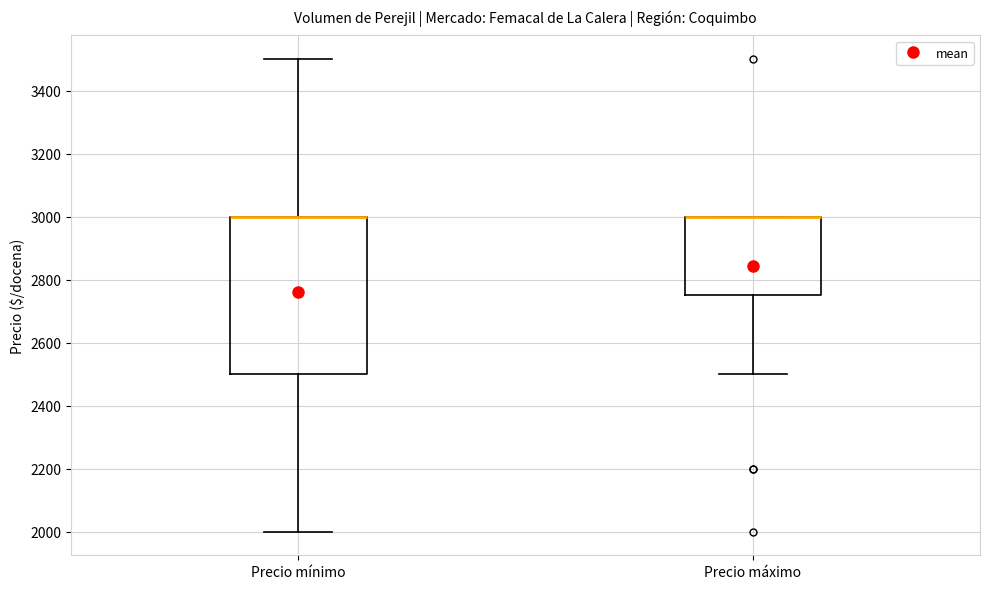

Which box is the tallest, from its lower edge to its upper edge?

Precio mínimo